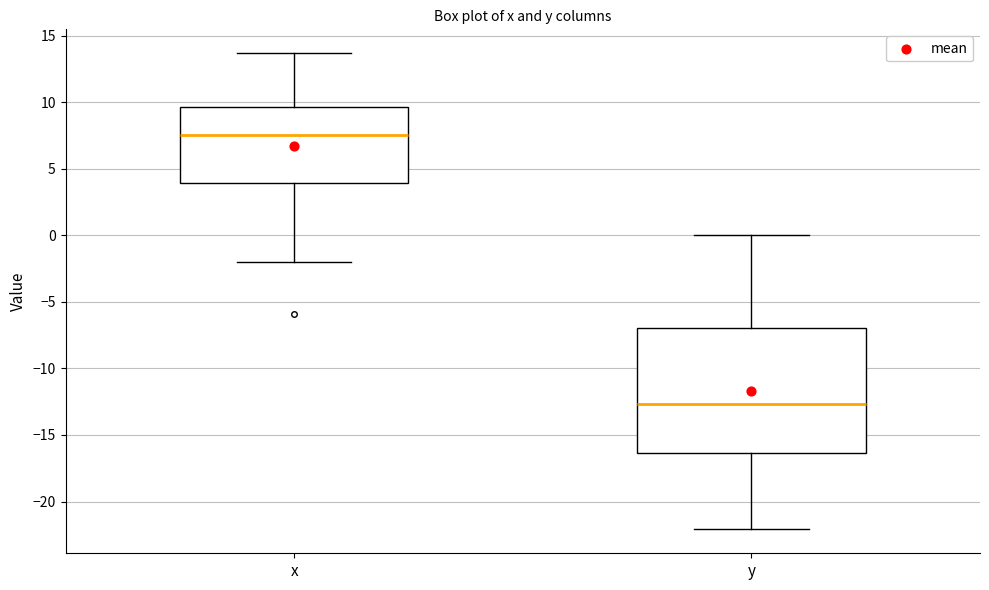

Which box's median line is the lowest?

y